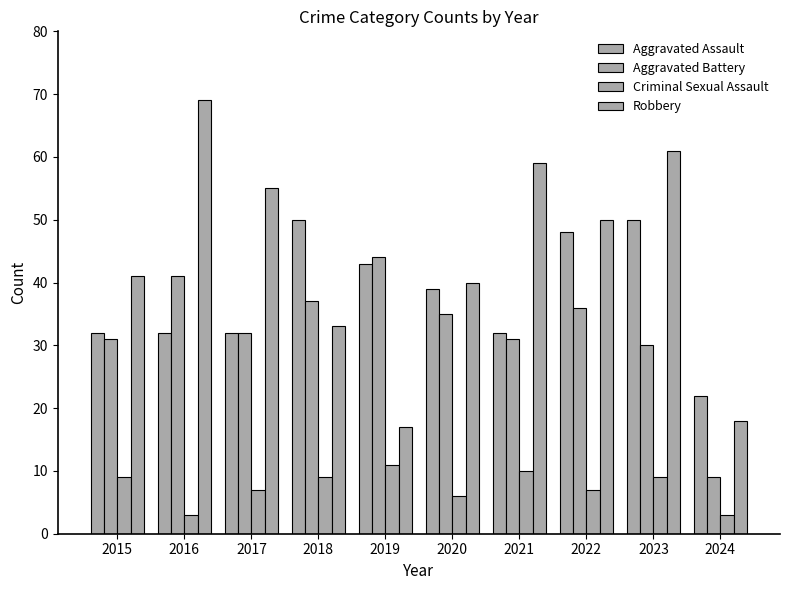

How many bars are there in each group?

4